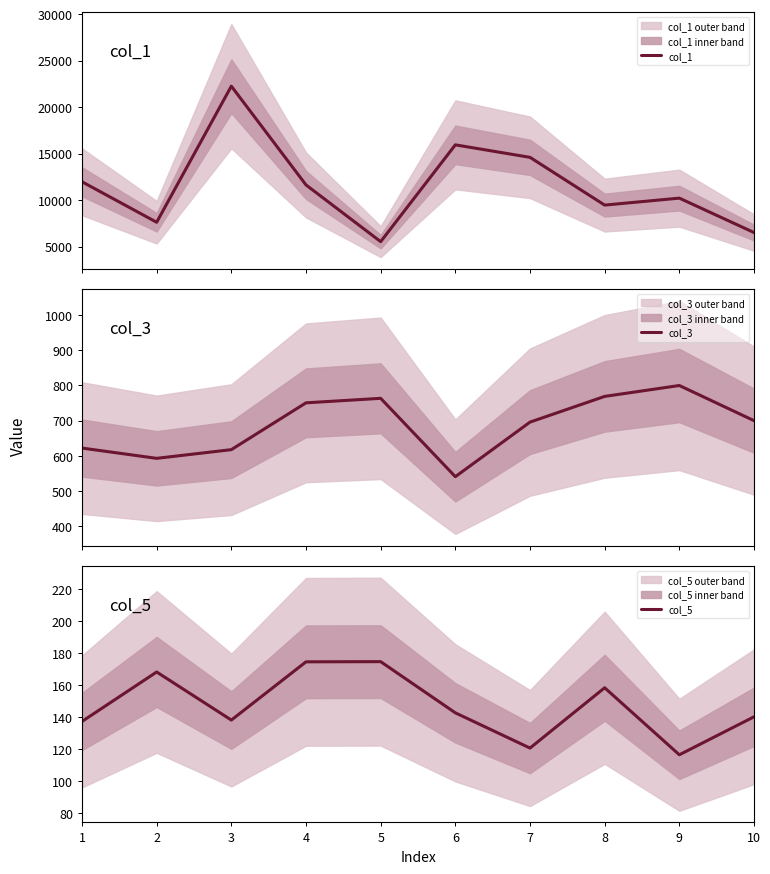

Rank the series at 10 from highest to lowest value.

col_1, col_3, col_5